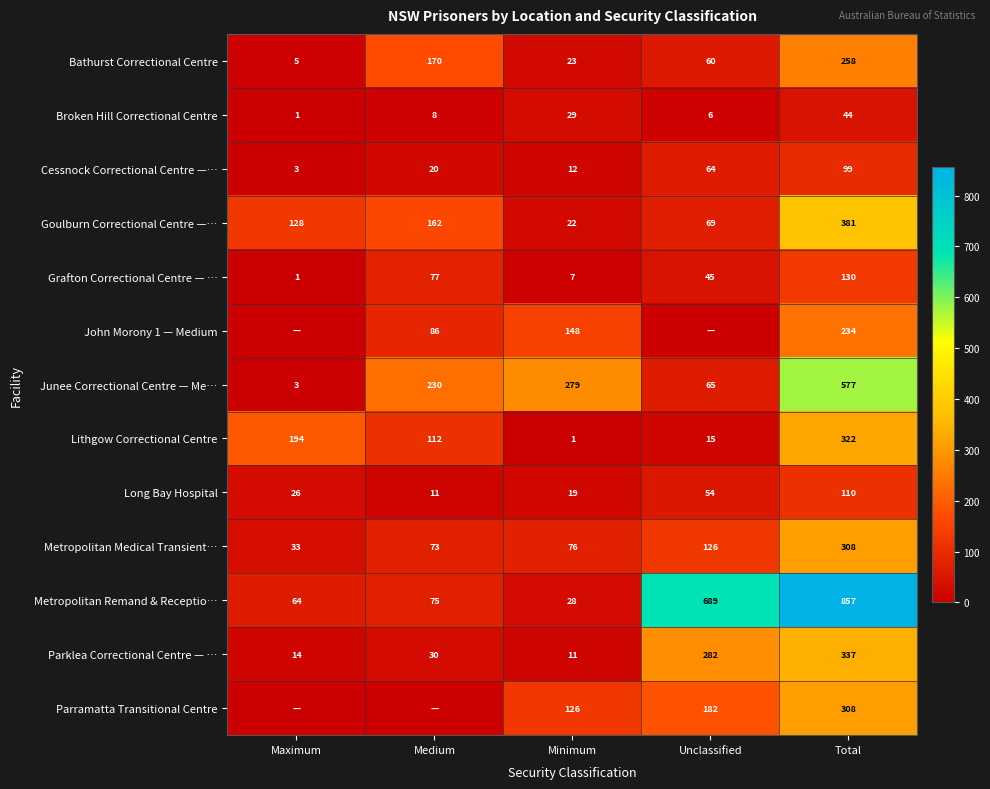

At how many categories does at least one series exceed 669?

2